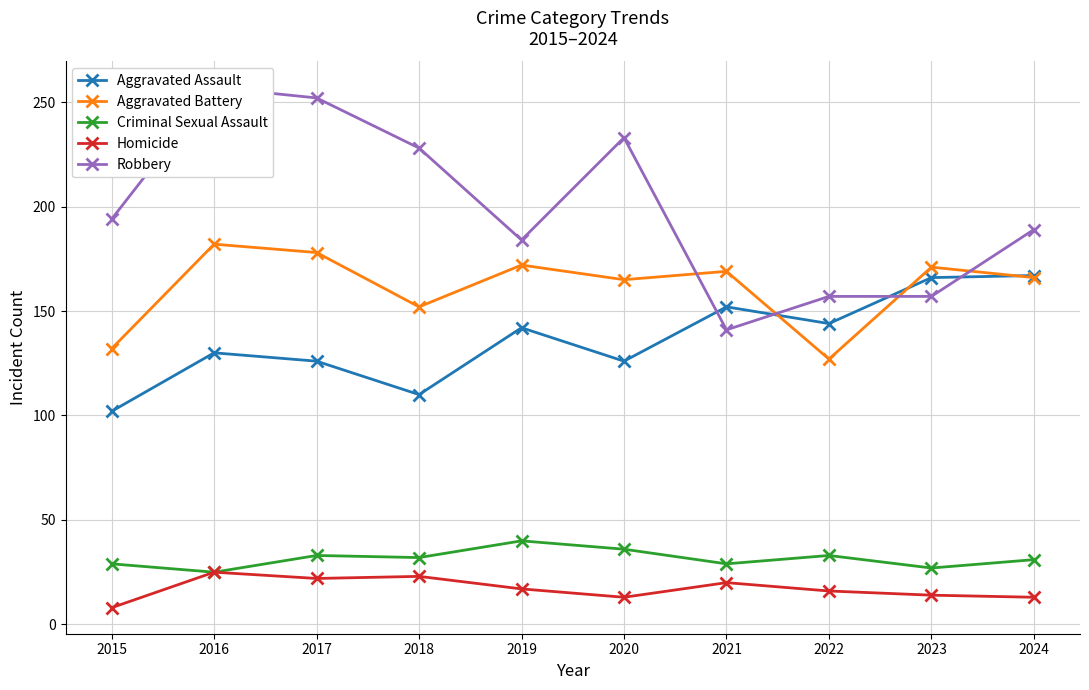

Which series changed the most between 2016 and 2018?

Aggravated Battery